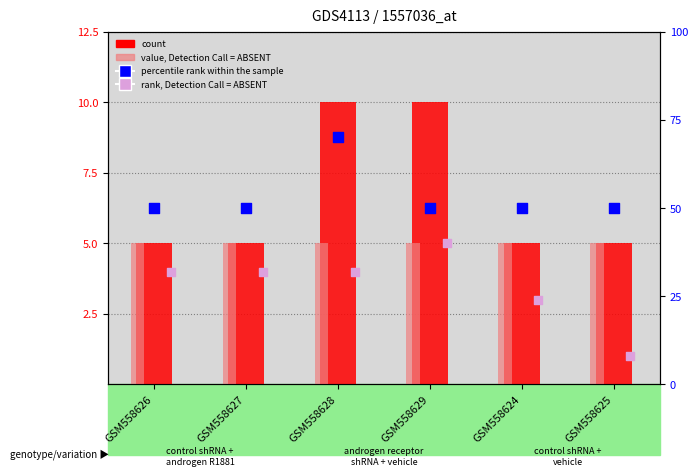

Which series has the largest total across all categories?

percentile rank within the sample